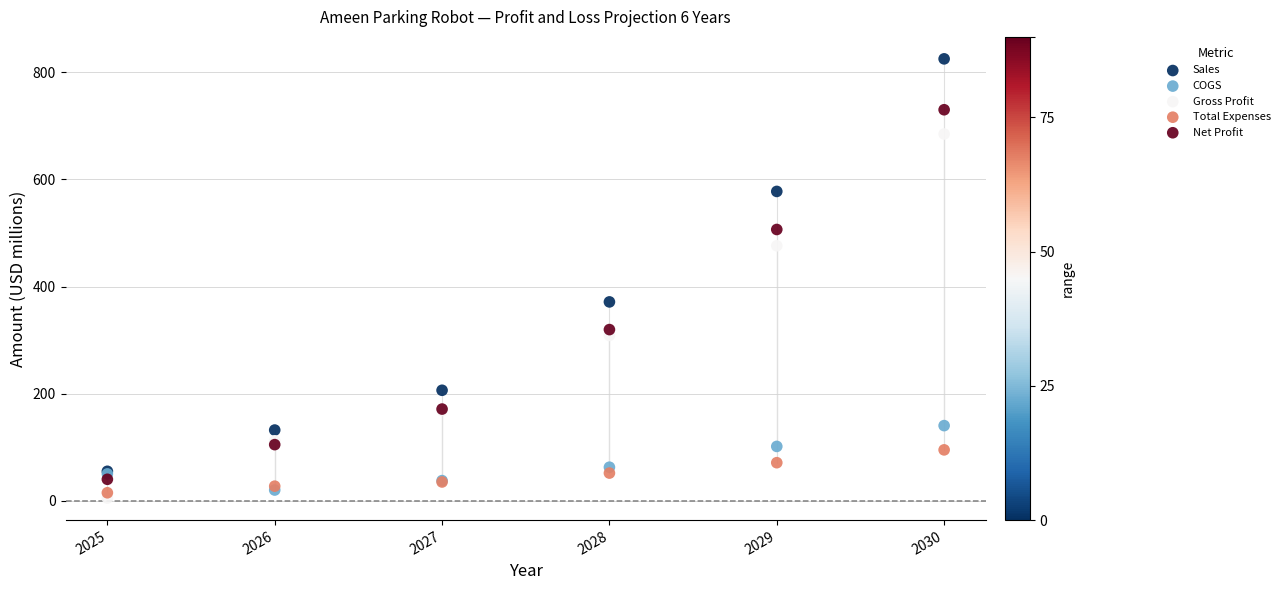

Which series contains the highest Y value?

Sales